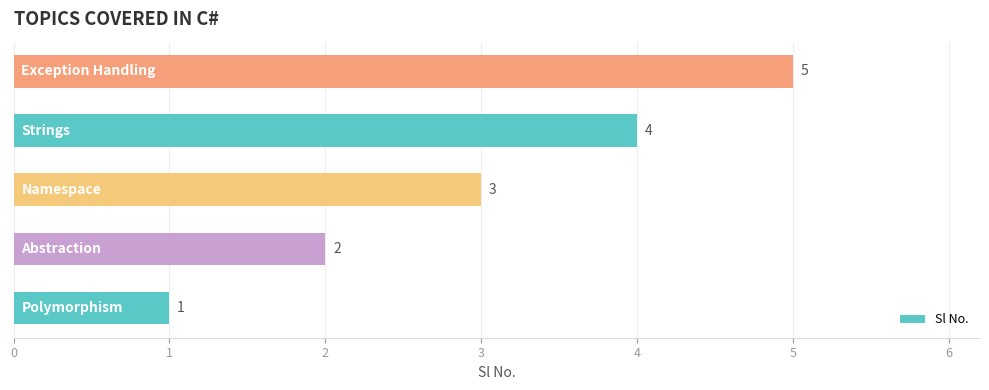

What is the smallest value displayed?

1